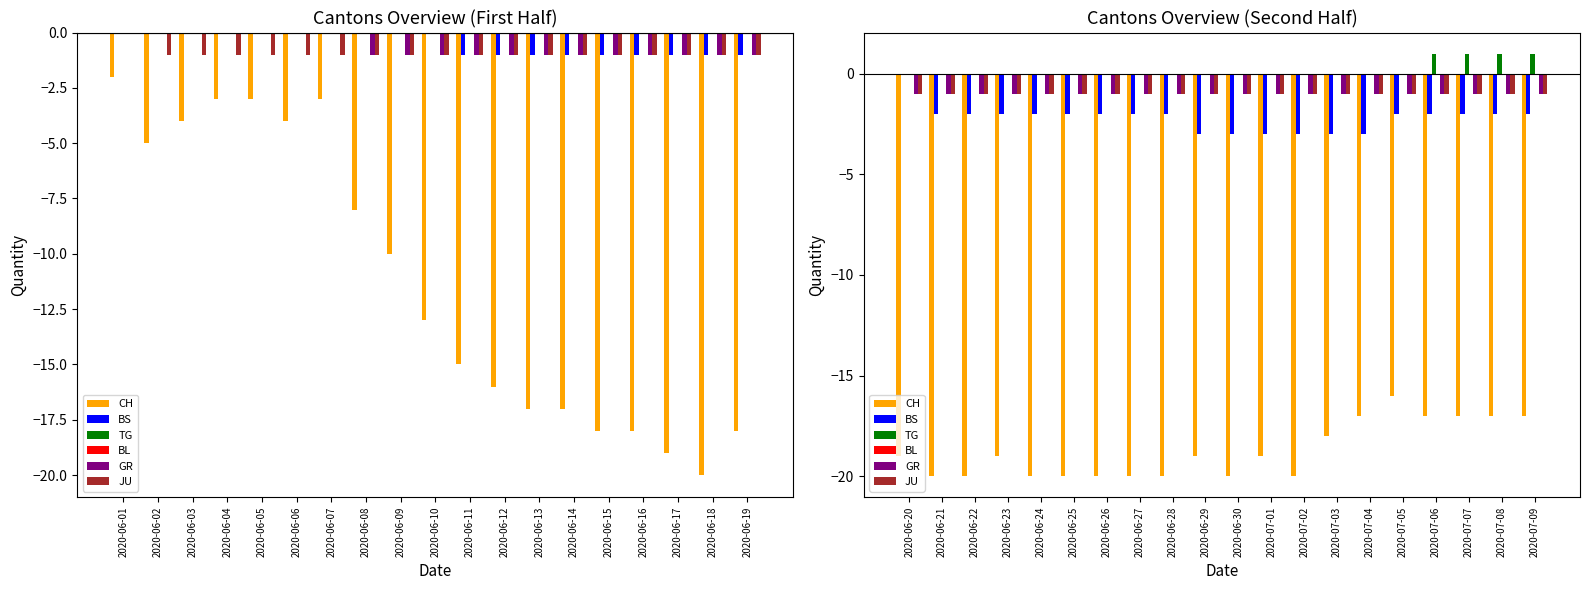

How many bars are there in each group?

6